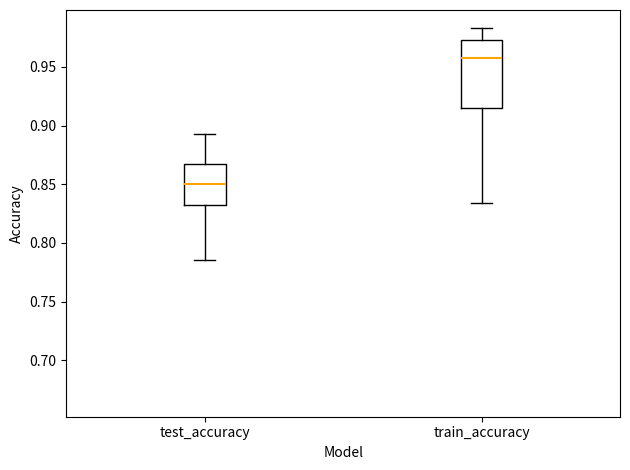

Reading left to right, read every box against the y-axis: the position of its median line, the range the box covers, and the ends of its whiskers. The values are not printed on the chart, so give them approximately, as read against the axis.

test_accuracy: median 0.850, box 0.830 to 0.870, whiskers 0.785 to 0.895
train_accuracy: median 0.955, box 0.915 to 0.975, whiskers 0.835 to 0.985